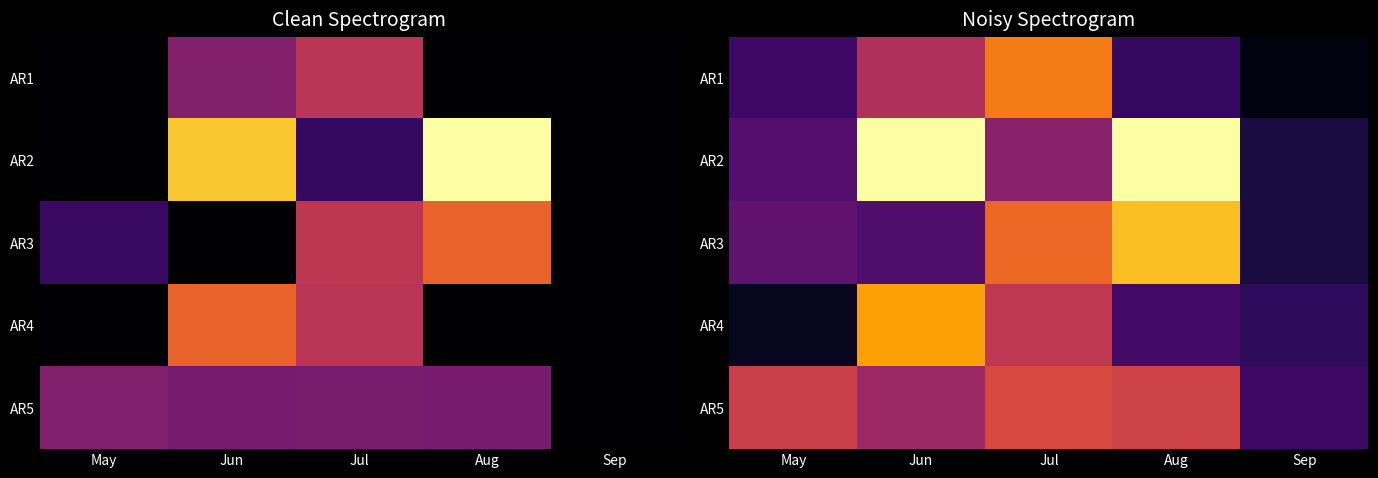

Rank the series at Aug from highest to lowest value.

AR2, AR3, AR5, AR4, AR1